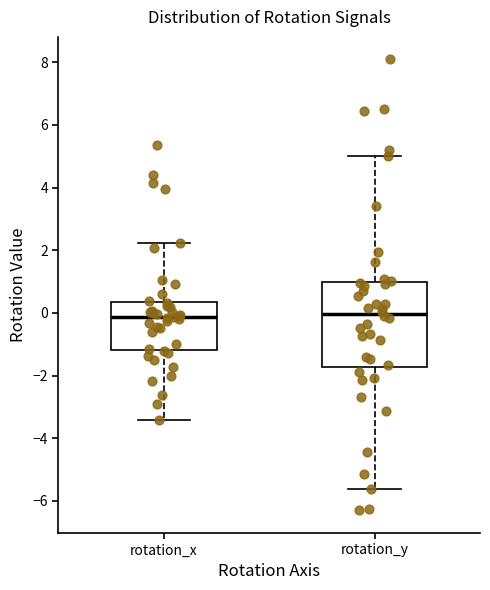

Reading left to right, read every box against the y-axis: the position of its median line, the range the box covers, and the ends of its whiskers. The values are not printed on the chart, so give them approximately, as read against the axis.

rotation_x: median -0.2, box -1.2 to 0.4, whiskers -3.4 to 2.2
rotation_y: median 0.0, box -1.8 to 1.0, whiskers -5.6 to 5.0